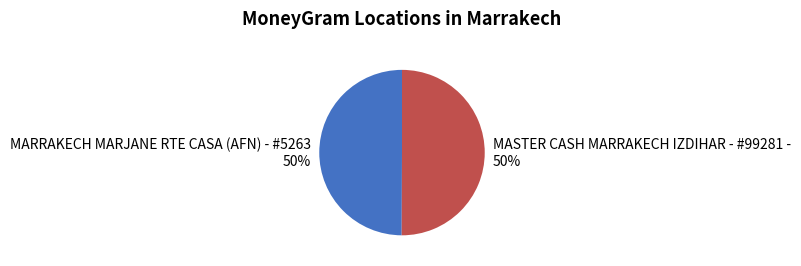

Is it true that MASTER CASH MARRAKECH IZDIHAR - #99281 - is 50% of the pie?

True